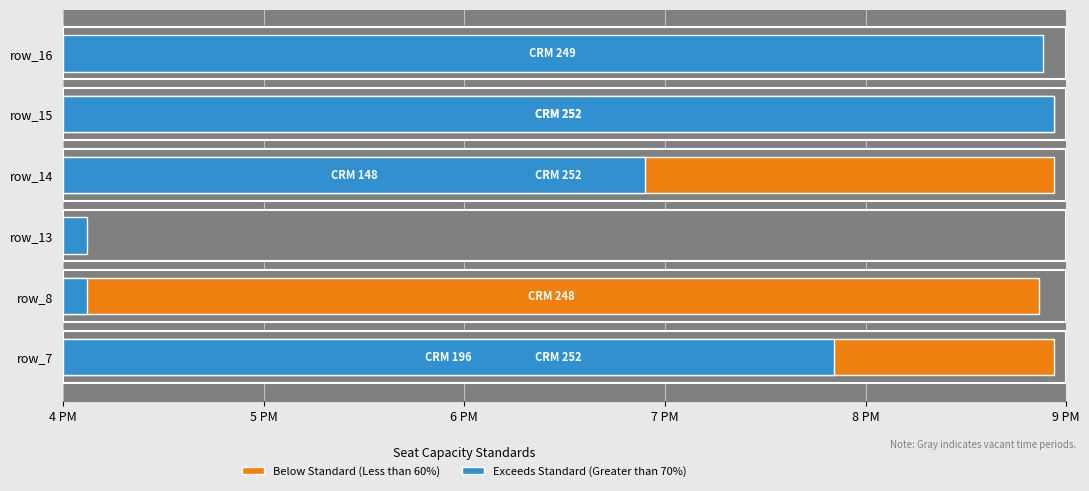

What are all the series names shown in the legend?

Below Standard (Less than 60%), Exceeds Standard (Greater than 70%)